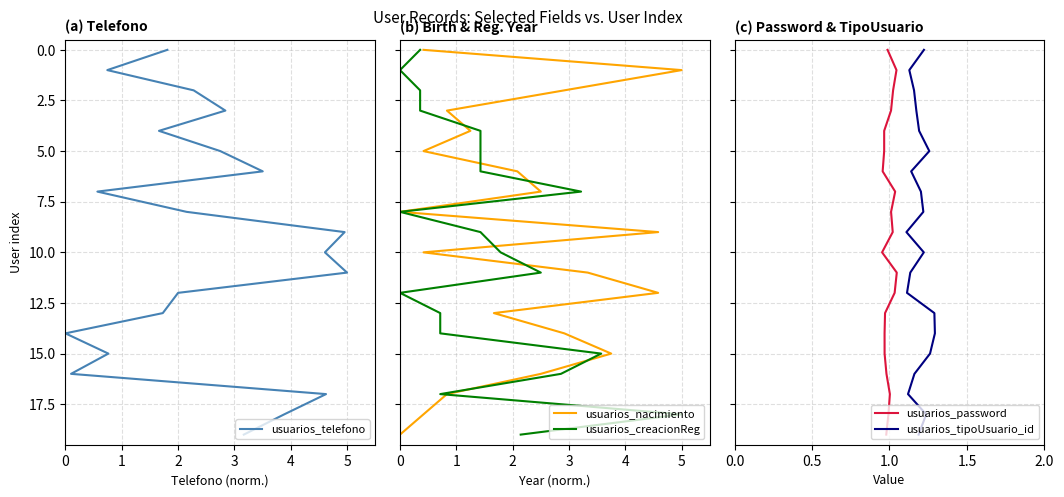

What are all the series names shown in the legend?

usuarios_telefono, usuarios_nacimiento, usuarios_creacionReg, usuarios_password, usuarios_tipoUsuario_id